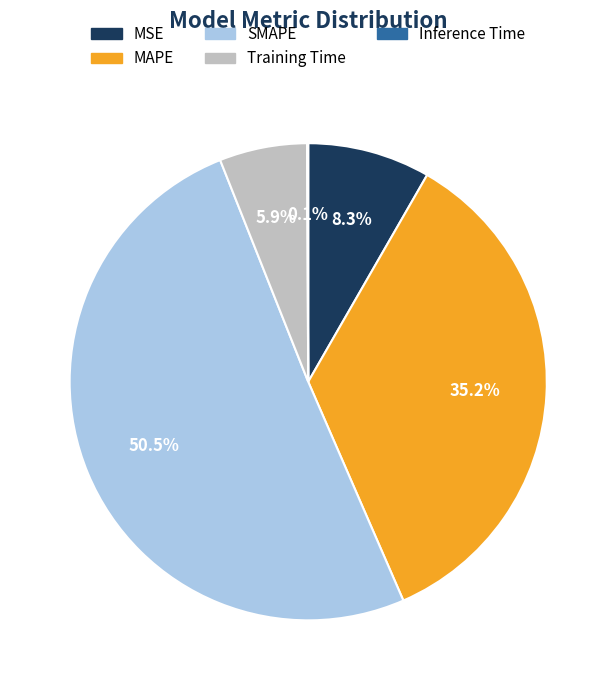

Which category accounts for the majority?

SMAPE